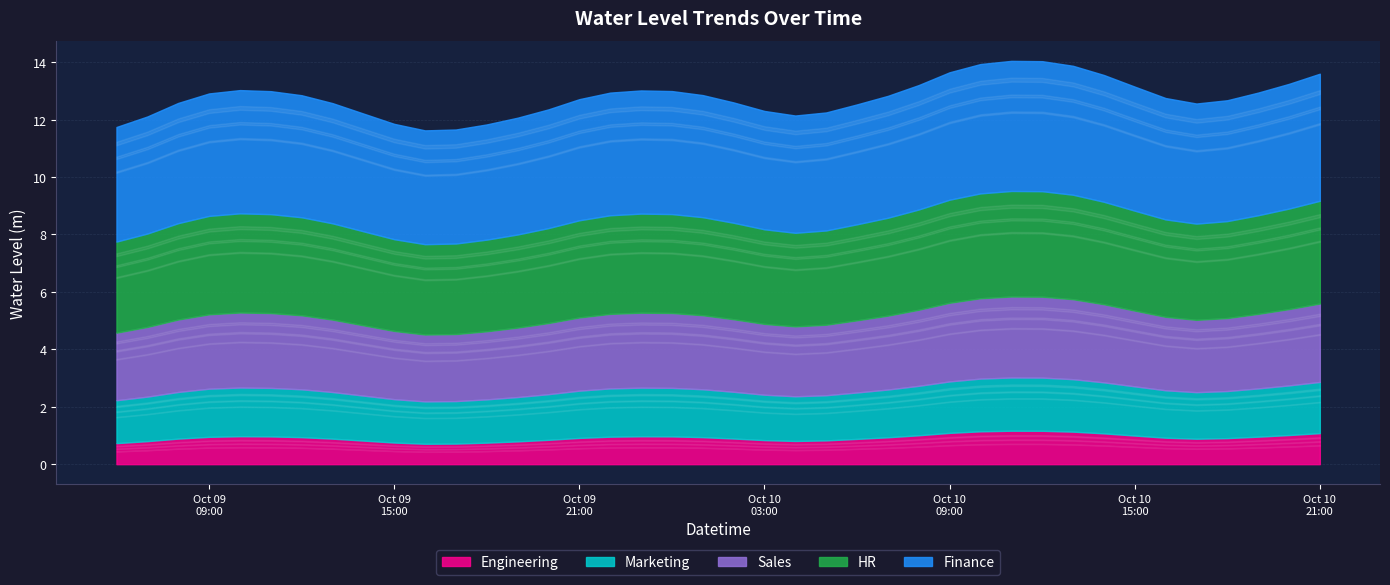

List the labels in order of value, smallest first.

2023-10-09 16:00:00, 2023-10-09 17:00:00, 2023-10-09 06:00:00, 2023-10-09 18:00:00, 2023-10-09 15:00:00, 2023-10-09 19:00:00, 2023-10-09 07:00:00, 2023-10-10 04:00:00, 2023-10-09 14:00:00, 2023-10-10 05:00:00, 2023-10-10 03:00:00, 2023-10-09 20:00:00, 2023-10-10 06:00:00, 2023-10-10 17:00:00, 2023-10-09 13:00:00, 2023-10-09 08:00:00, 2023-10-10 02:00:00, 2023-10-10 18:00:00, 2023-10-09 21:00:00, 2023-10-10 16:00:00, 2023-10-10 07:00:00, 2023-10-09 12:00:00, 2023-10-10 01:00:00, 2023-10-09 09:00:00, 2023-10-09 22:00:00, 2023-10-10 19:00:00, 2023-10-09 11:00:00, 2023-10-10 00:00:00, 2023-10-09 23:00:00, 2023-10-09 10:00:00, 2023-10-10 15:00:00, 2023-10-10 08:00:00, 2023-10-10 20:00:00, 2023-10-10 14:00:00, 2023-10-10 21:00:00, 2023-10-10 09:00:00, 2023-10-10 13:00:00, 2023-10-10 10:00:00, 2023-10-10 12:00:00, 2023-10-10 11:00:00